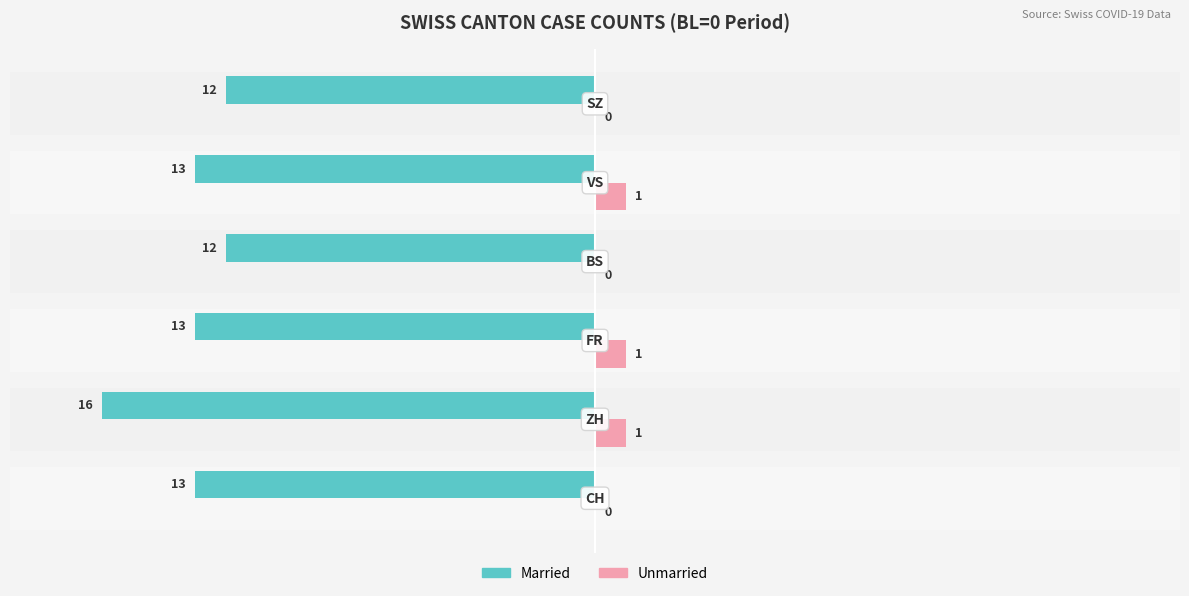

Which series has the largest total across all categories?

Unmarried